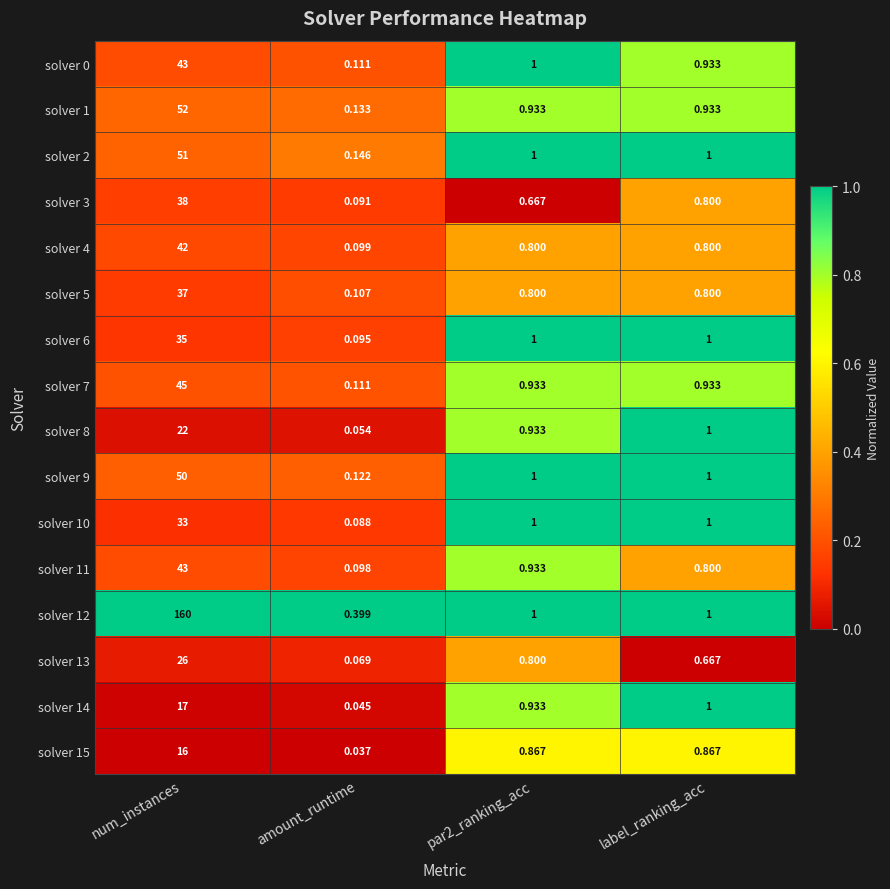

At which label does solver 0 first exceed 1?

num_instances